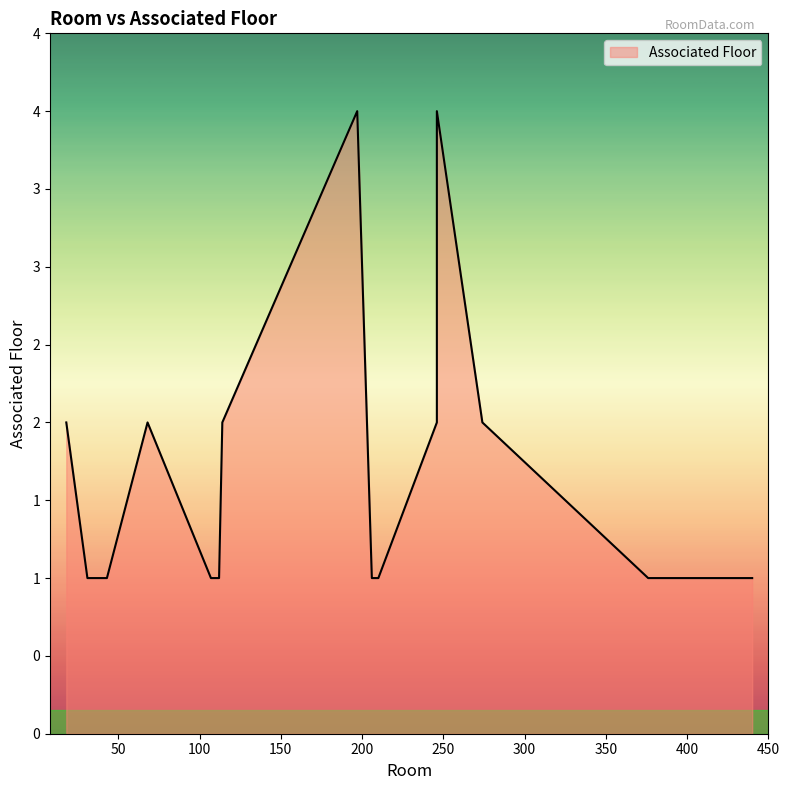

Reading right to left, extract all data points from this chart.

434=1	414=1	376=1	114=2	112=1	440=1	274=2	246=4	246=3	246=2	210=1	206=1	197=4	18=2	68=2	43=1	40=1	33=1	31=1	107=1